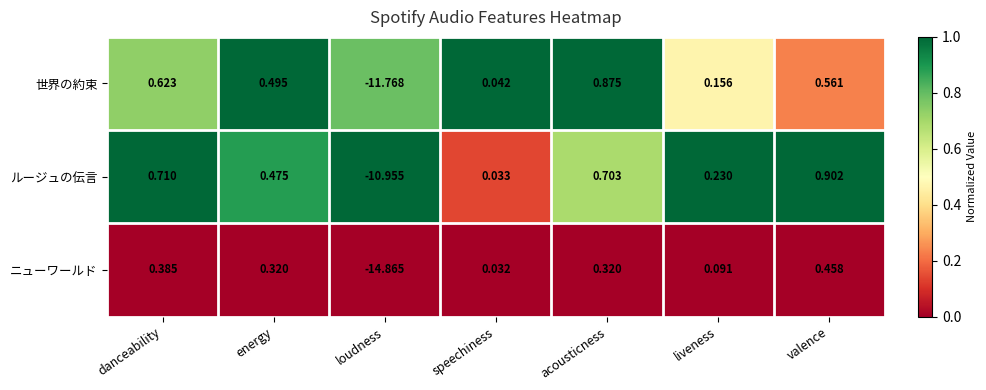

Which series has the largest range (max minus min)?

ニューワールド